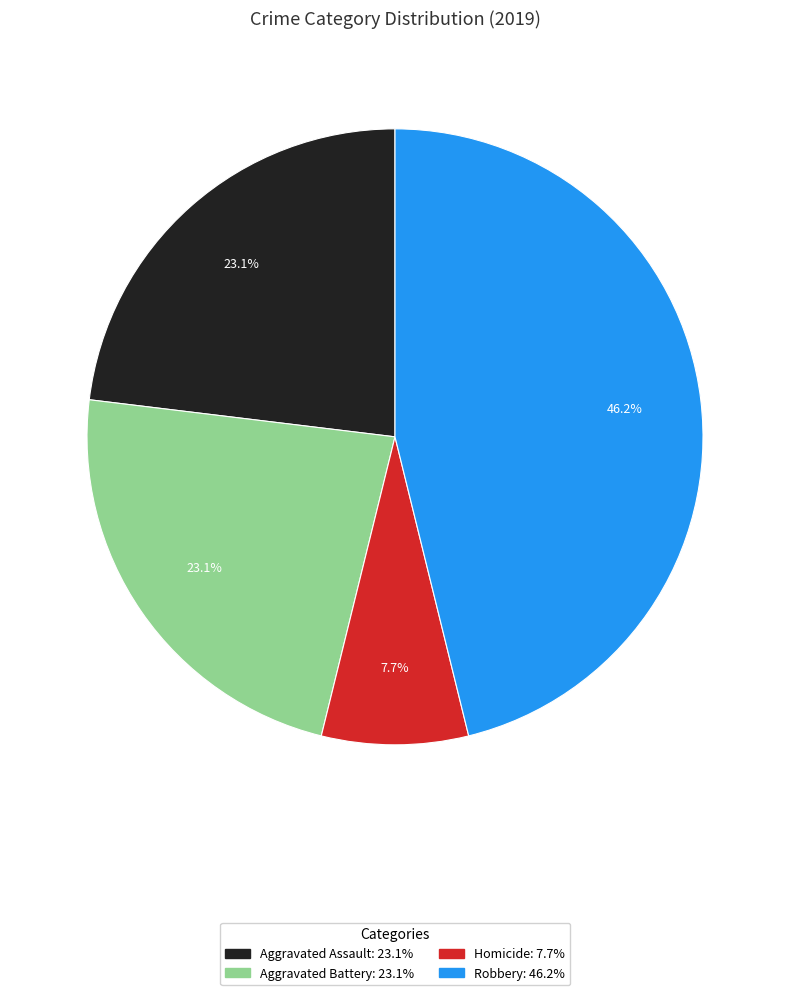

Is there any slice that represents more than half of the pie?

No